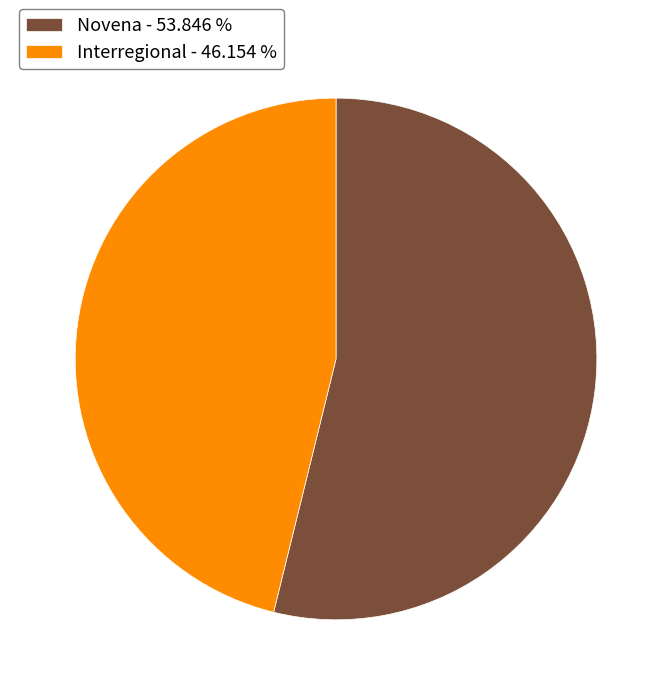

Combined, do Novena - 53.846 % and Interregional - 46.154 % account for over 50%?

Yes